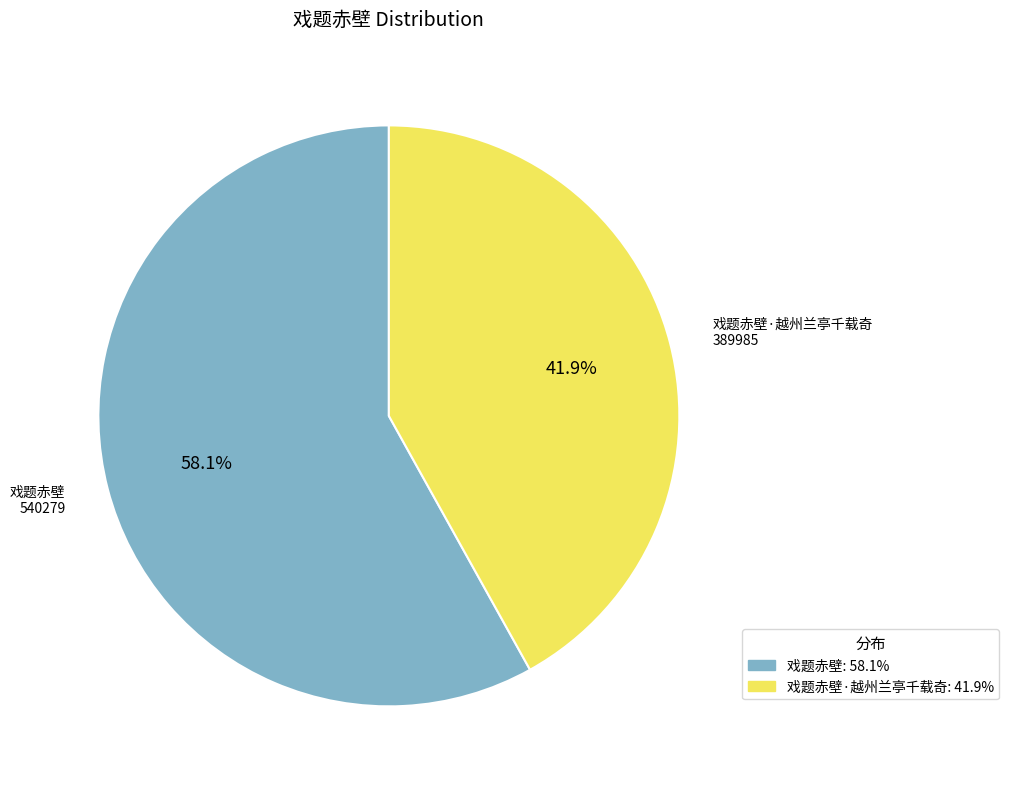

How many slices are in this pie chart?

2